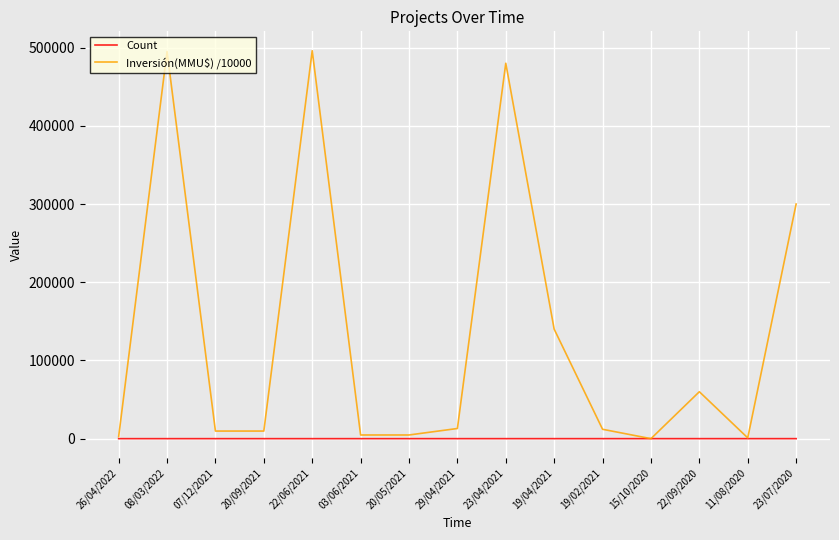

How many interior local peaks does the Inversión(MMU$) /10000 series have?

4